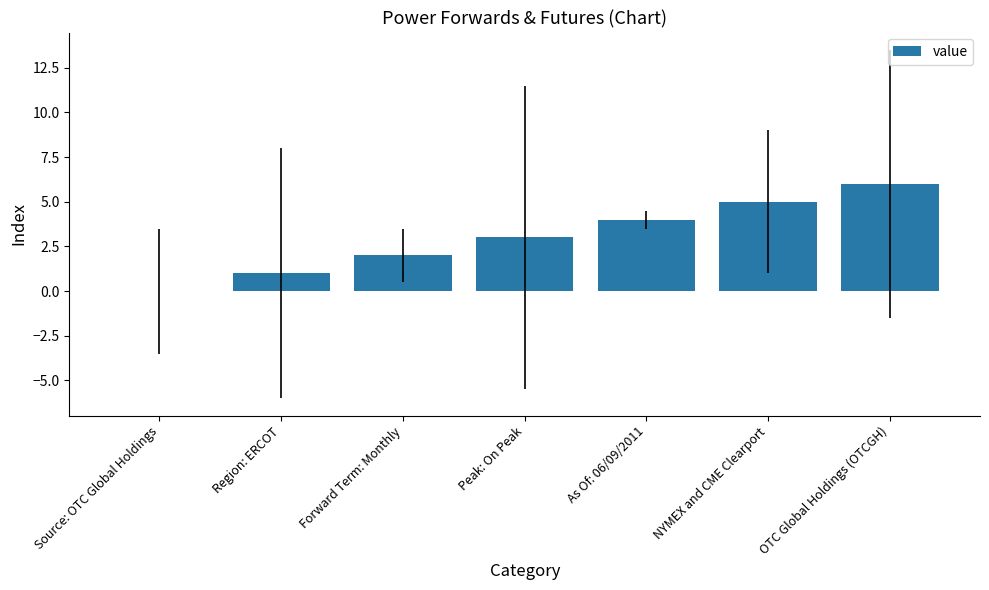

Reading right to left, extract all data points from this chart.

6	5	4	3	2	1	0